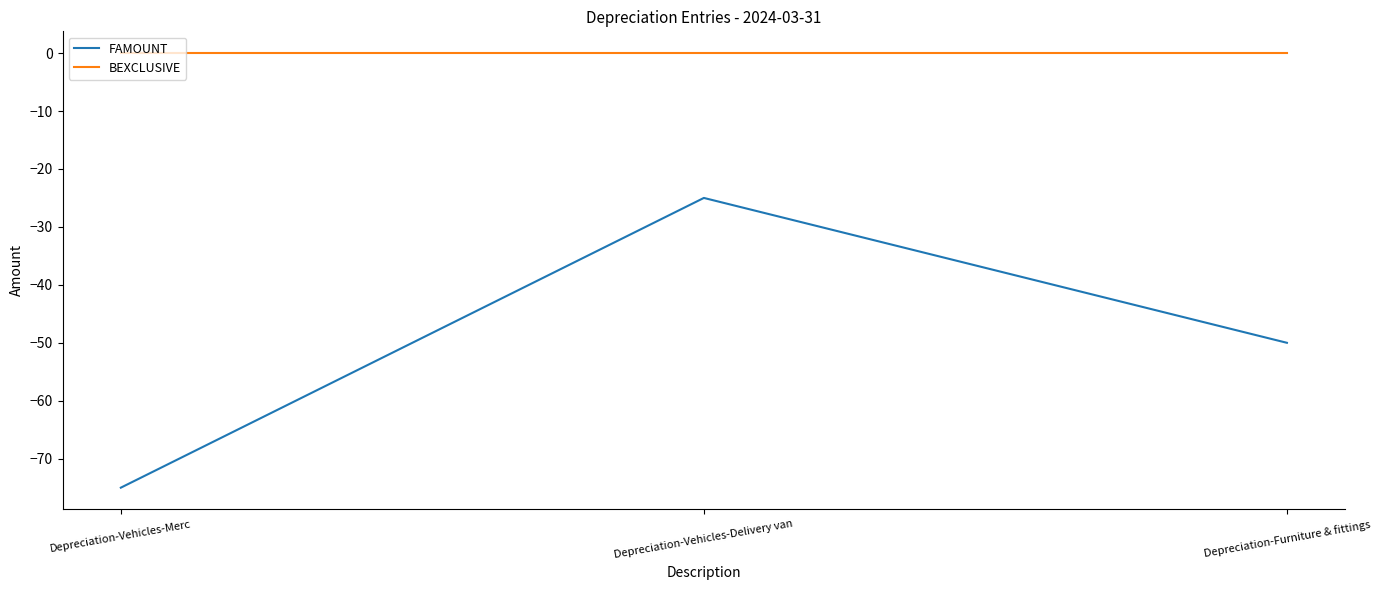

What position from the left is Depreciation-Furniture & fittings?

3